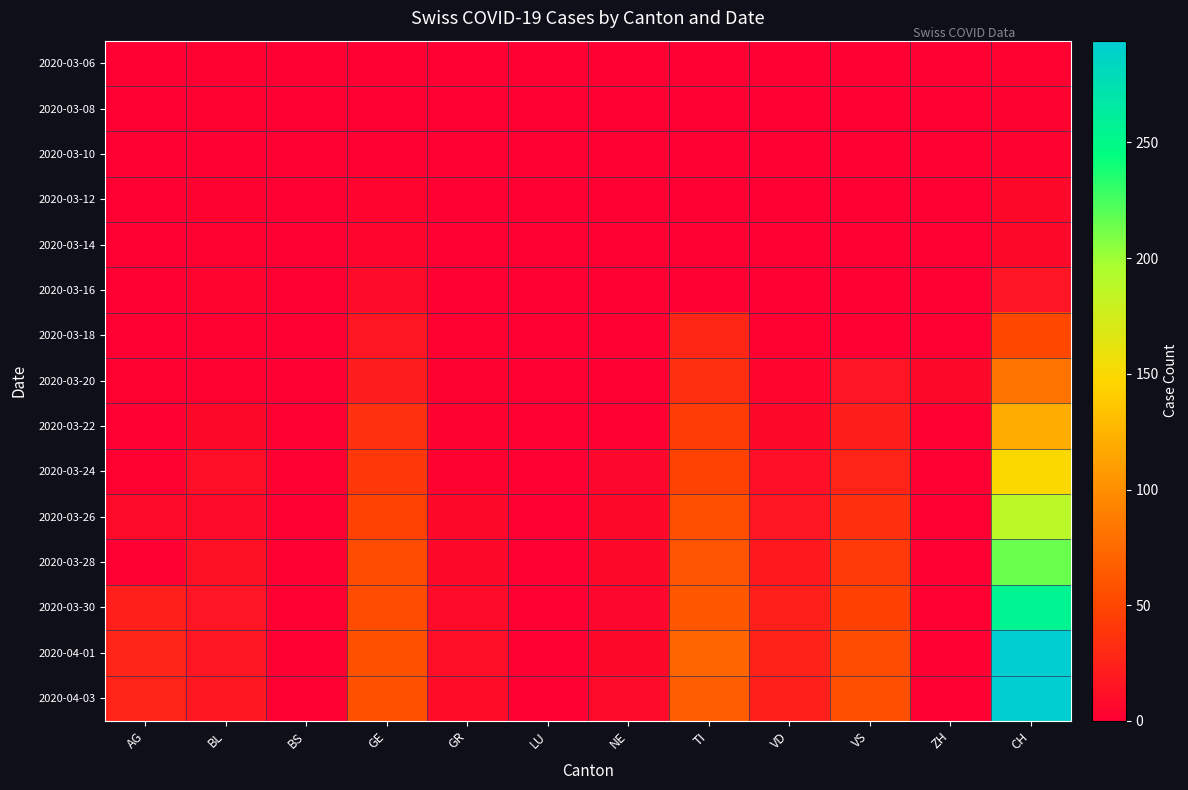

Rank the series by their maximum value, from lowest to highest.

2020-03-06, 2020-03-08, 2020-03-10, 2020-03-12, 2020-03-14, 2020-03-16, 2020-03-18, 2020-03-20, 2020-03-22, 2020-03-24, 2020-03-26, 2020-03-28, 2020-03-30, 2020-04-01, 2020-04-03